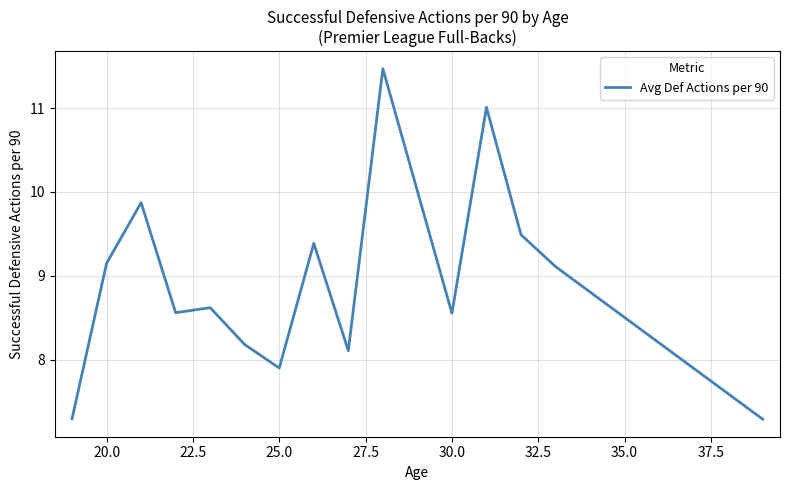

What is the greatest value displayed?

11.5